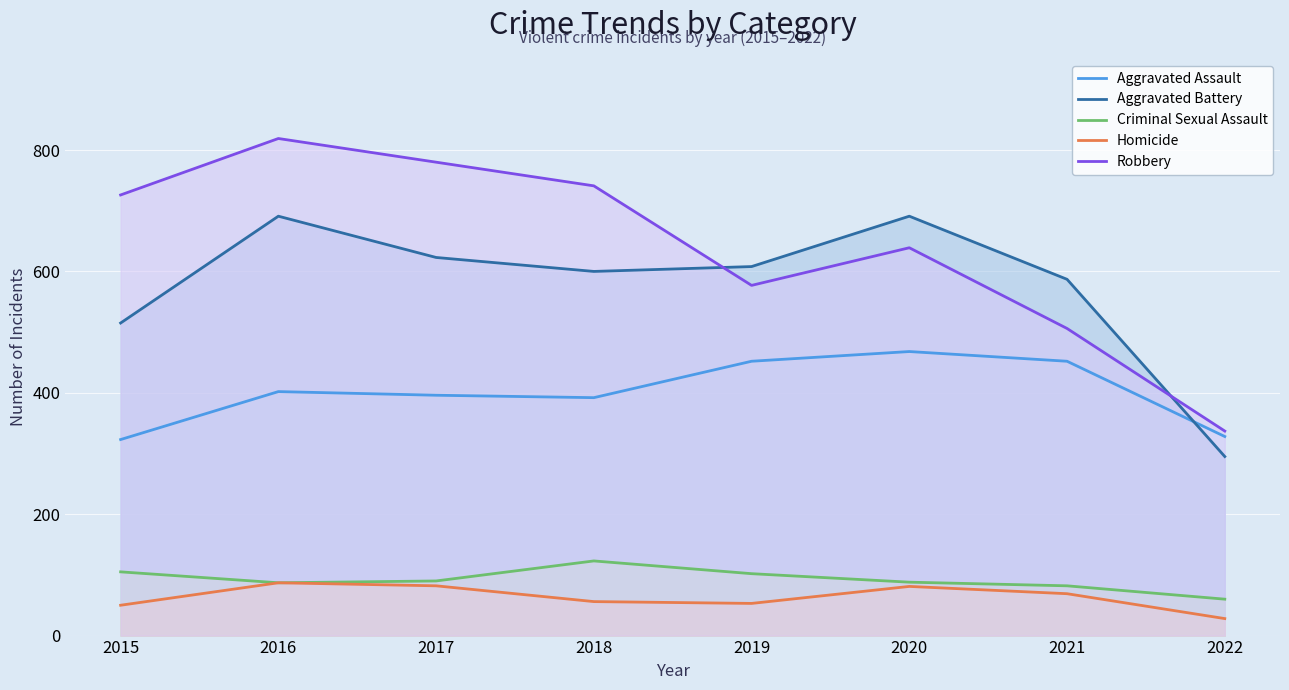

What is the difference between the maximum and minimum values in the Aggravated Assault series?

145